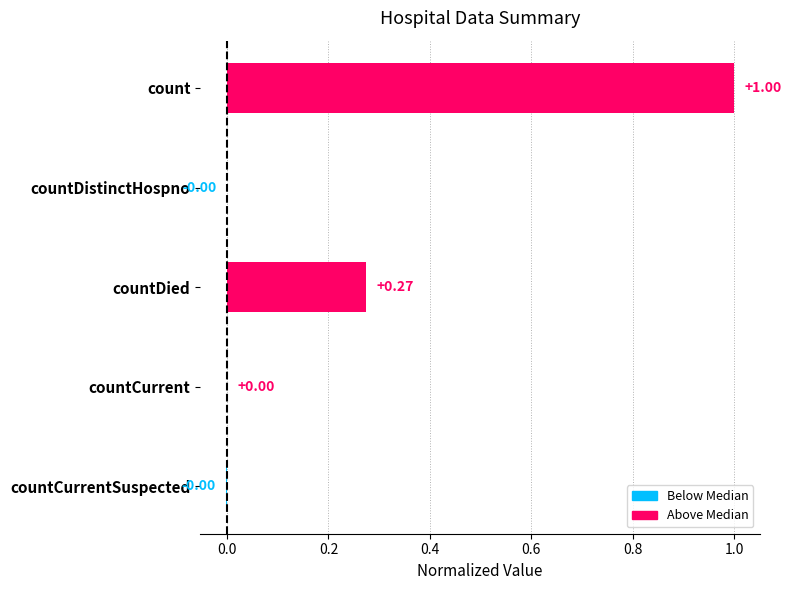

What is the change in value from count to countDistinctHospno?

-1.0